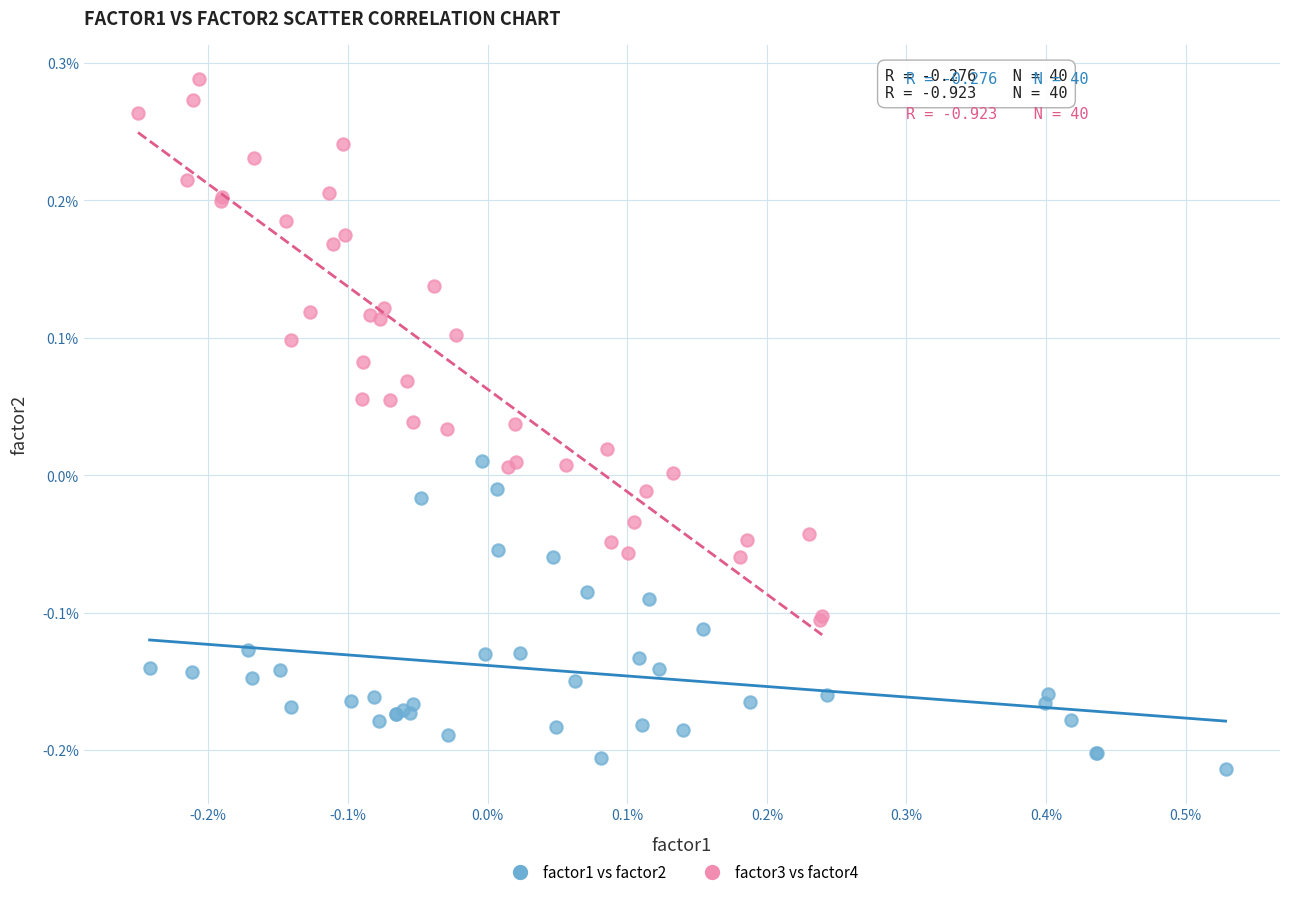

What are all the series names shown in the legend?

factor1 vs factor2, factor3 vs factor4